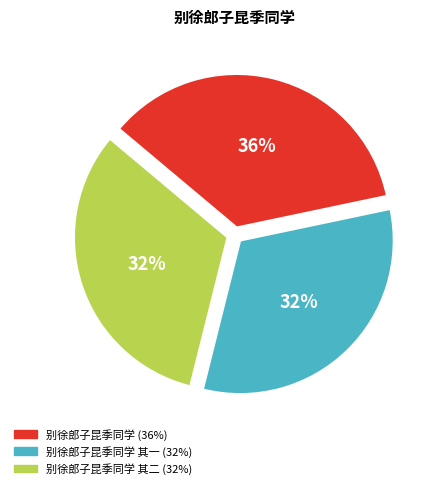

Is there a majority slice in this chart?

No